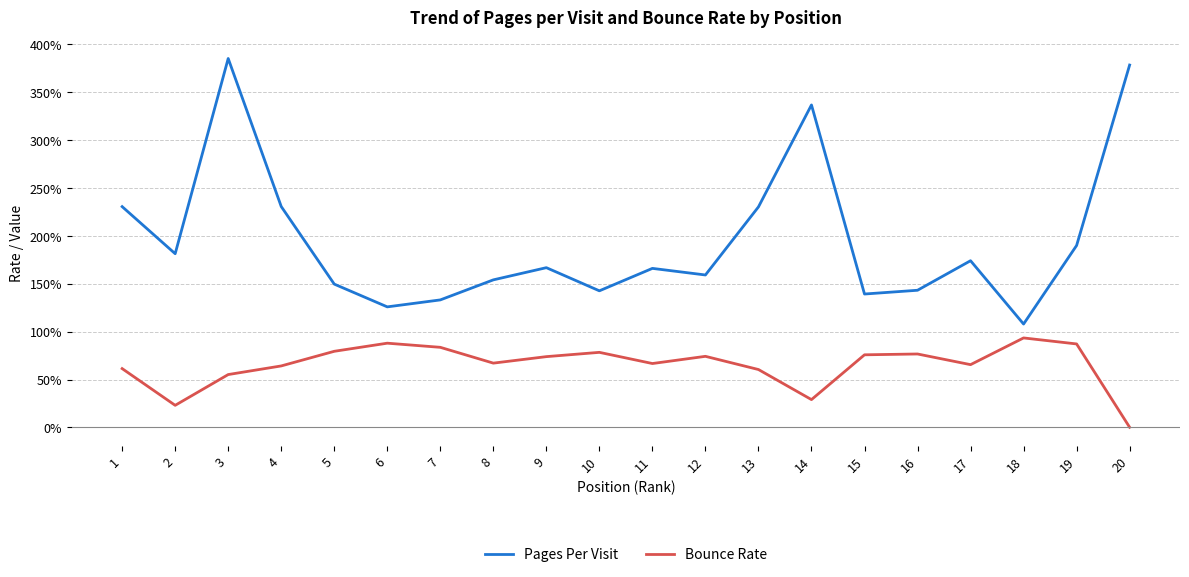

Reading left to right, transcribe all the data shown in this chart.

Pages Per Visit: 2.3	1.8	3.9	2.3	1.5	1.3	1.3	1.5	1.7	1.4	1.7	1.6	2.3	3.4	1.4	1.4	1.7	1.1	1.9	3.8
Bounce Rate: 0.6	0.2	0.6	0.6	0.8	0.9	0.8	0.7	0.7	0.8	0.7	0.7	0.6	0.3	0.8	0.8	0.7	0.9	0.9	0.0